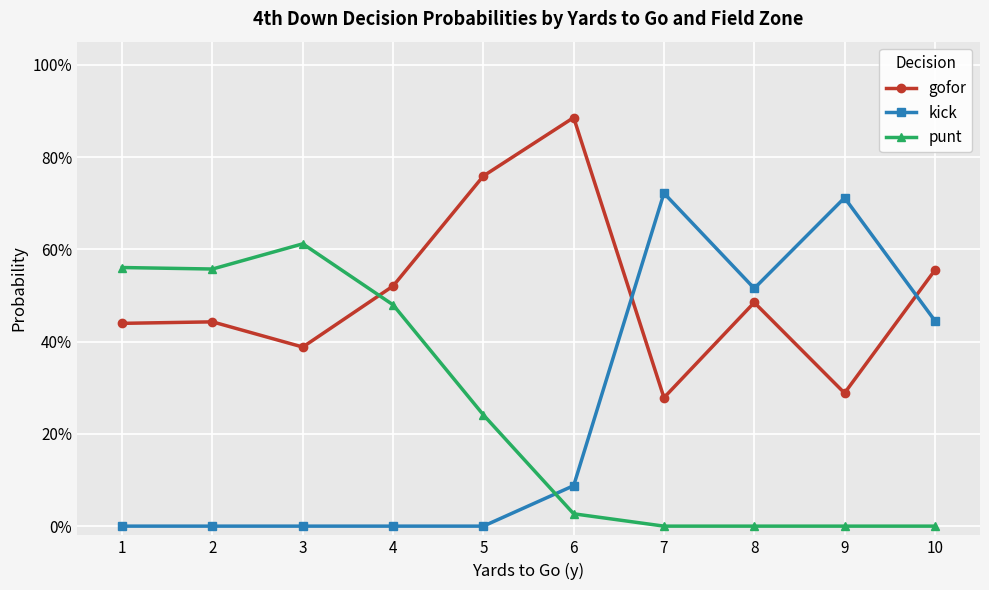

Reading right to left, what are all the values shown in this chart?

gofor: 0.6	0.3	0.5	0.3	0.9	0.8	0.5	0.4	0.4	0.4
kick: 0.4	0.7	0.5	0.7	0.1	0.0	0.0	0.0	0.0	0.0
punt: 0.0	0.0	0.0	0.0	0.0	0.2	0.5	0.6	0.6	0.6